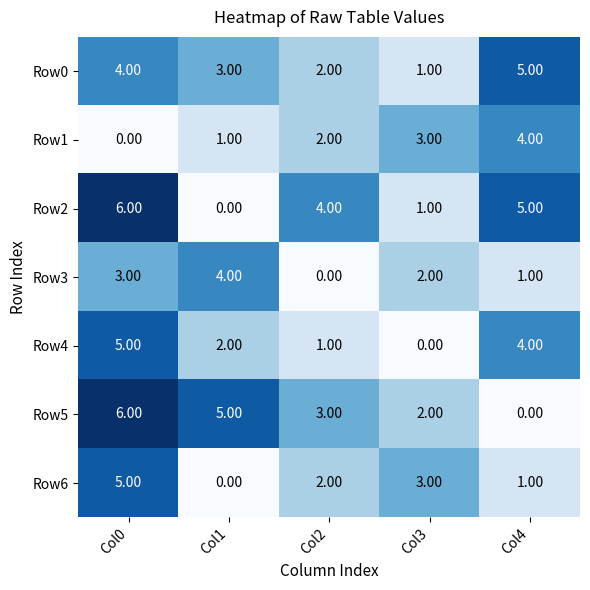

What is the difference between the second highest and second lowest values in the Row4 series?

3